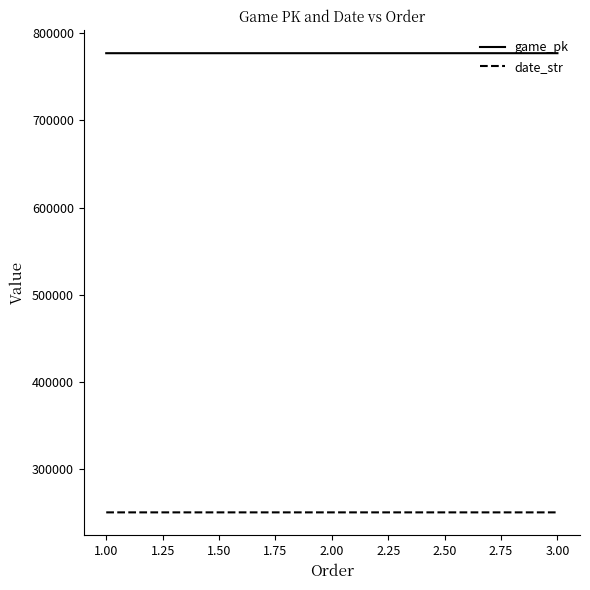

What is the total value across all series at 2.00?

1027559